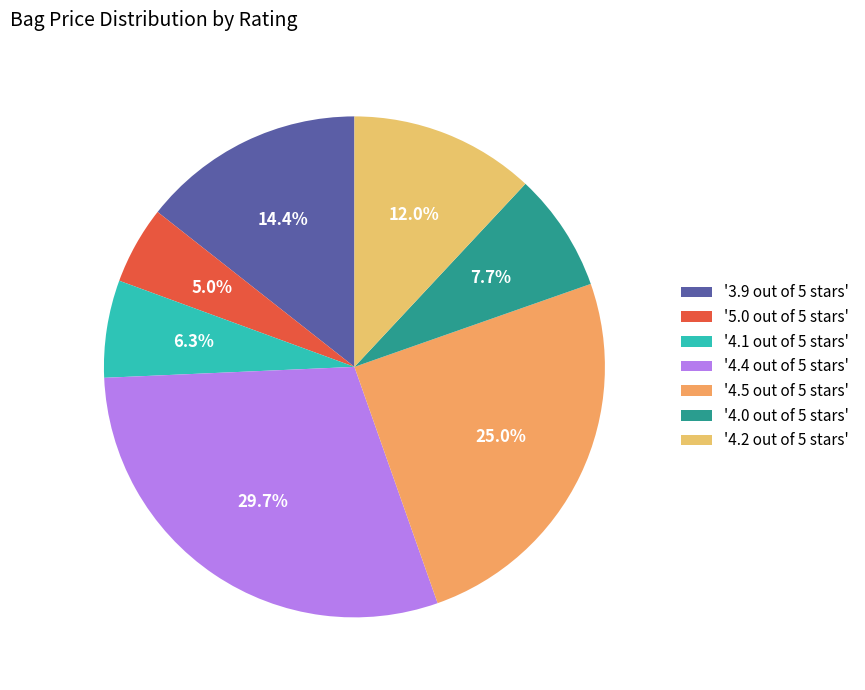

Which category has the biggest portion of the pie?

'4.4 out of 5 stars'